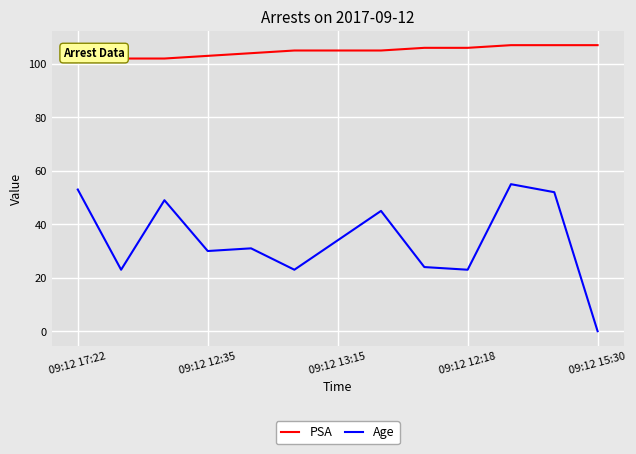

What are all the series names shown in the legend?

PSA, Age